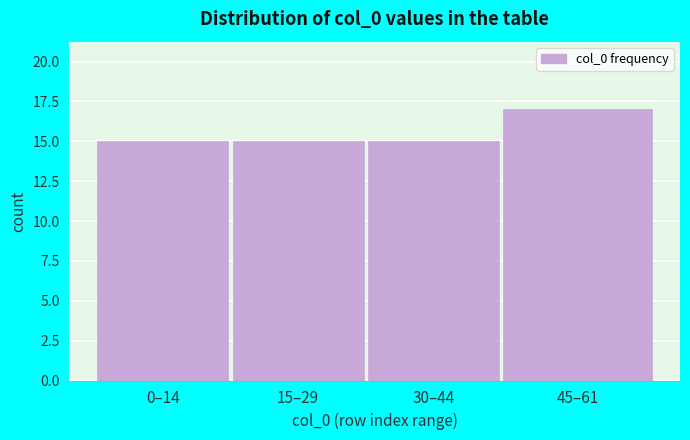

Reading left to right, what are all the values shown in this chart?

15	15	15	17